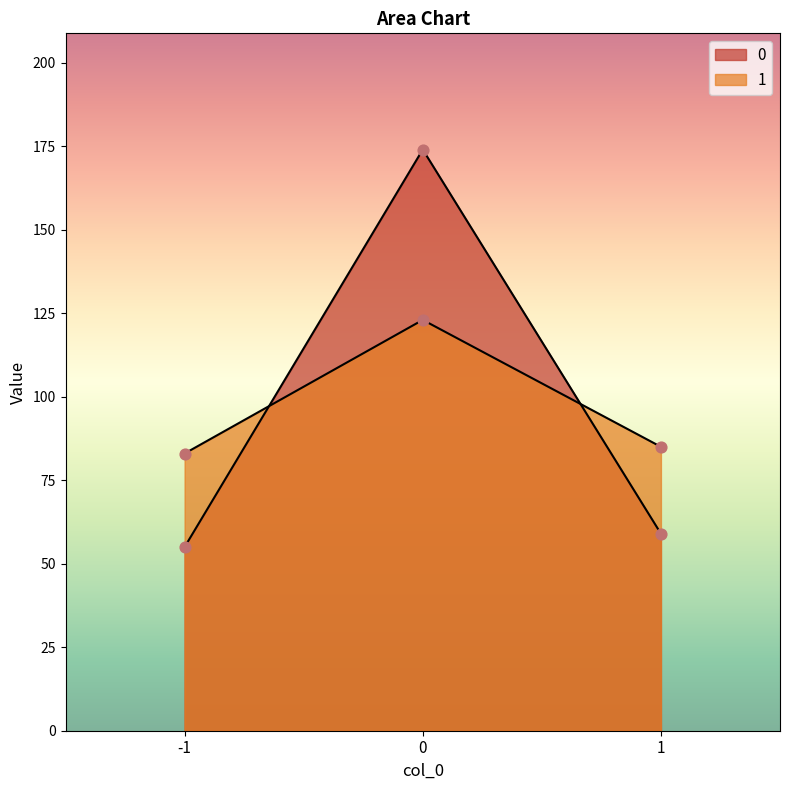

Which series has the largest total across all categories?

1